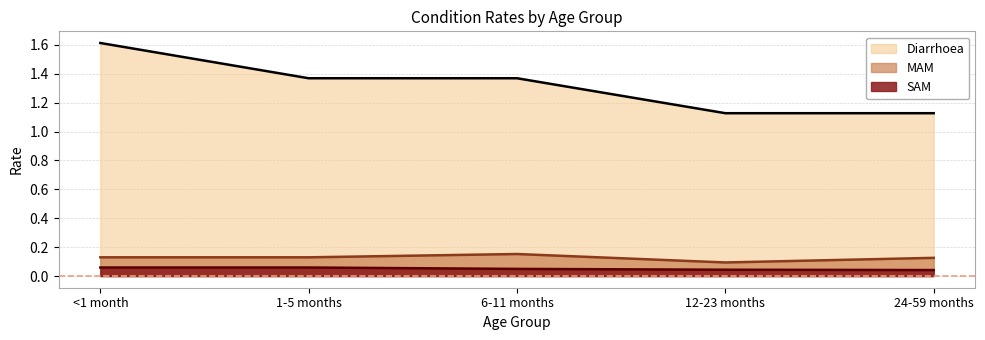

Which series has the largest range (max minus min)?

Diarrhoea